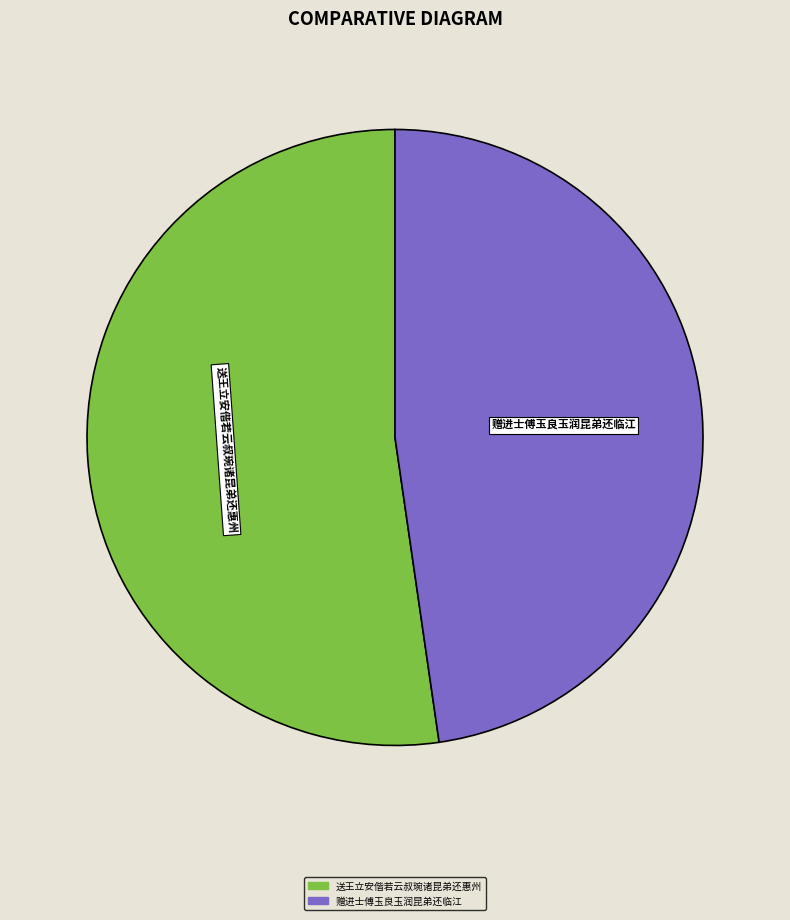

Rank the categories by value from lowest to highest.

赠进士傅玉良玉润昆弟还临江, 送王立安偕若云叔琬诸昆弟还惠州